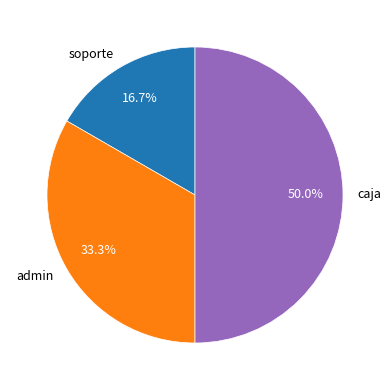

To the nearest percent, what is the difference between the largest and smallest slice percentages?

33%